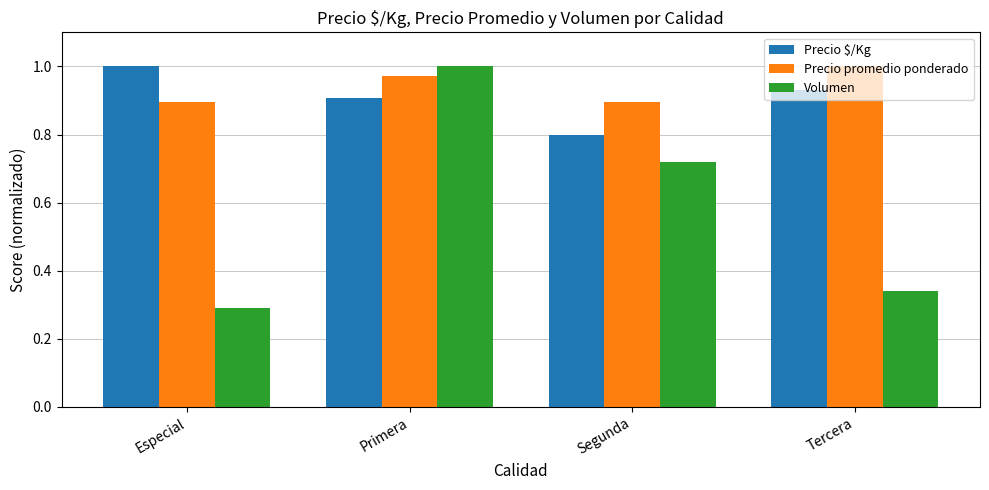

How many groups of bars are there?

4